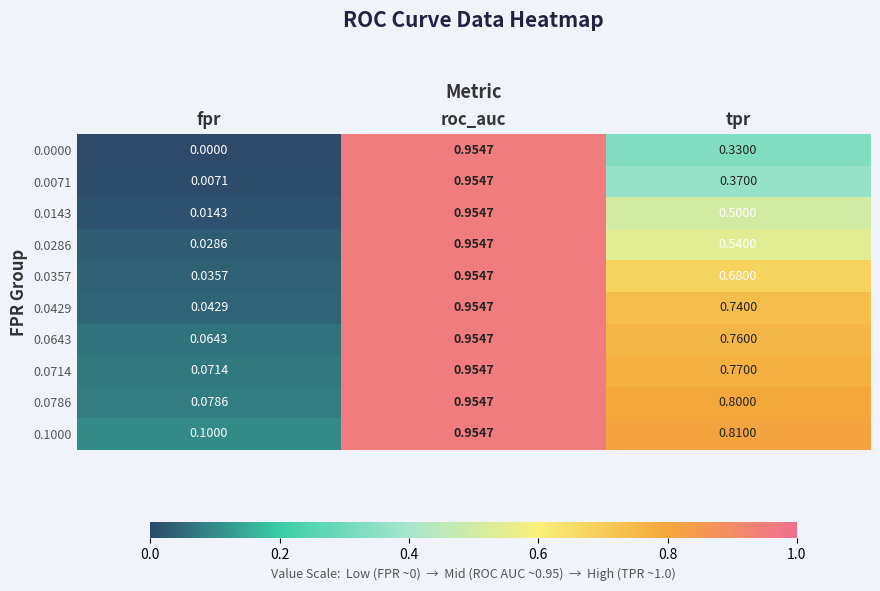

How many distinct data groups are displayed?

10